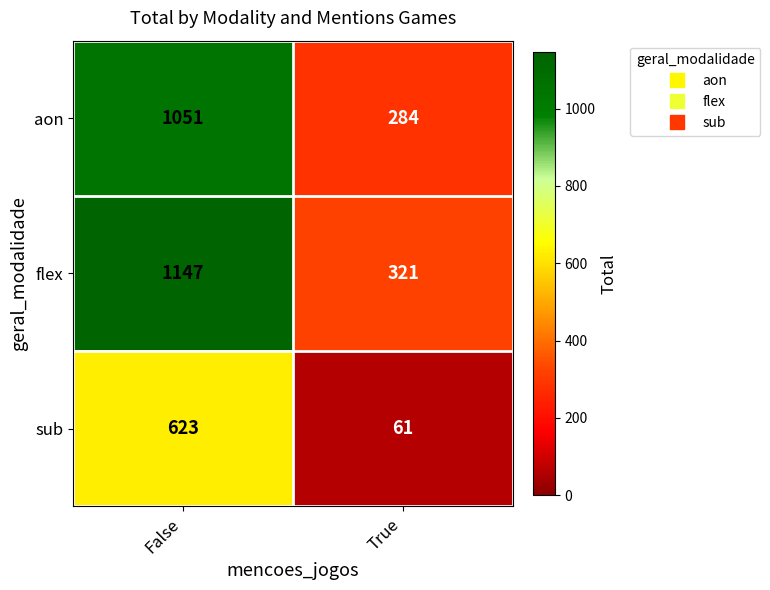

True or false: flex has a value of 437 at True.

False